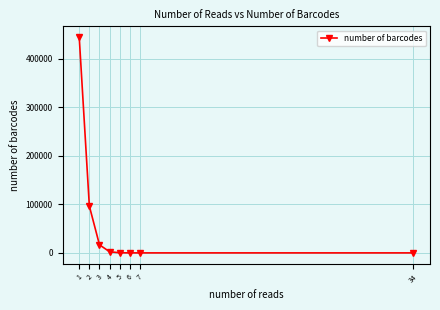

What is the approximate value at 5?

240